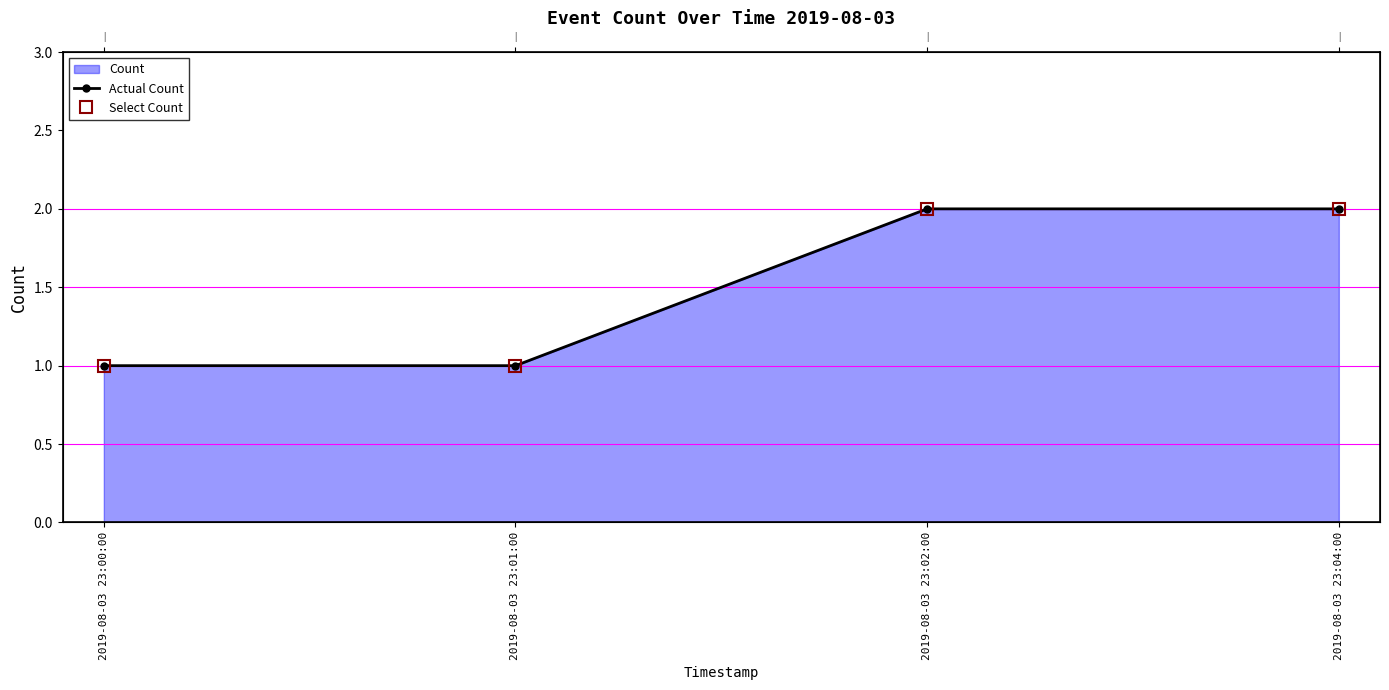

True or false: Actual Count and Select Count cross at least once.

False